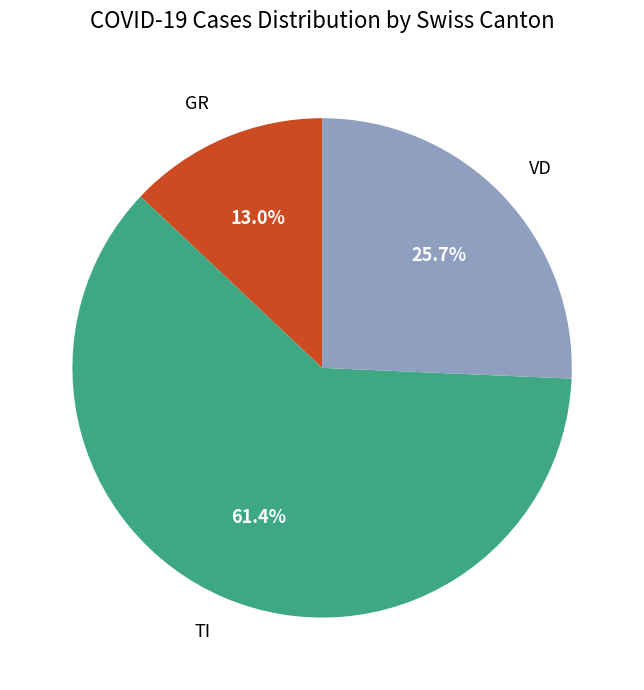

Which category has the biggest portion of the pie?

TI